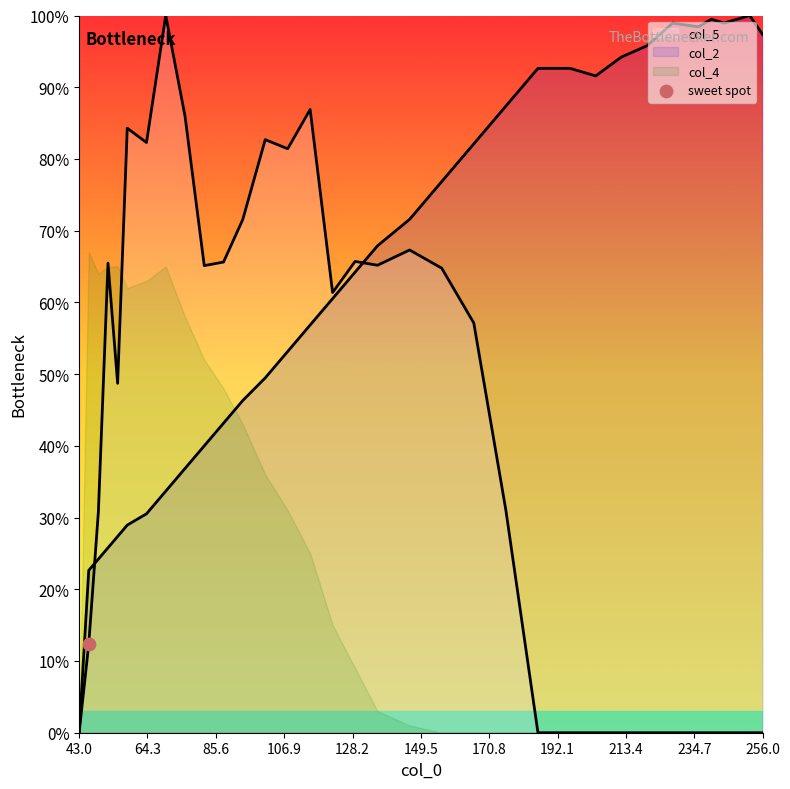

Is the value of col_2 at 108 greater than the value of col_5 at 46?

Yes